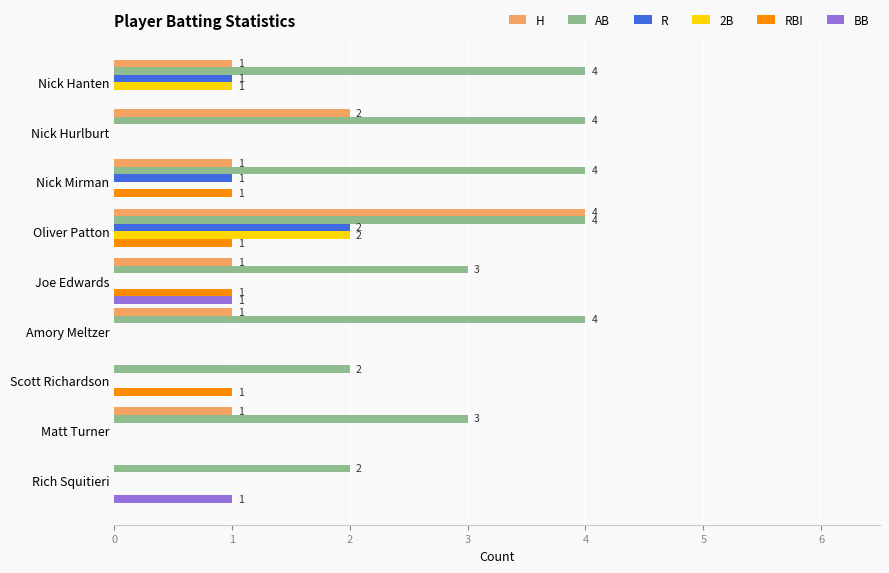

Is it true that AB equals 7 at Amory Meltzer?

False